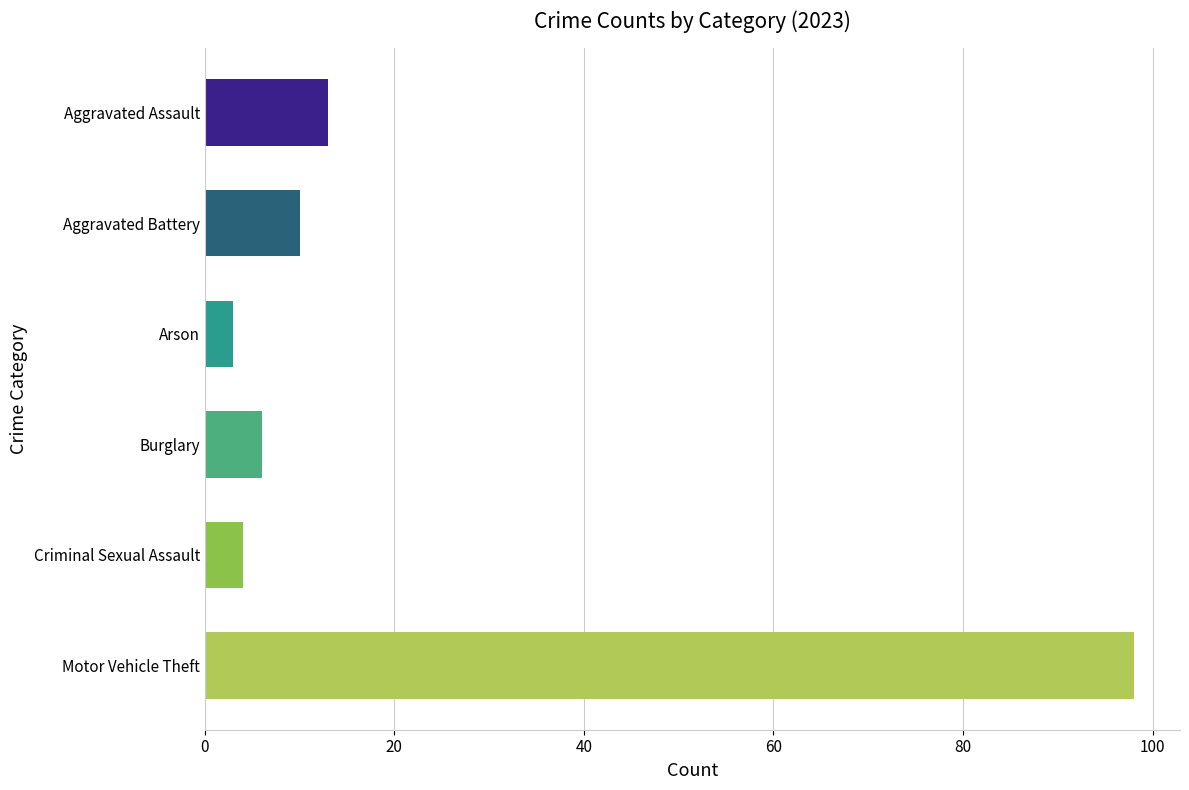

How many values in the 2016 series exceed 9?

3